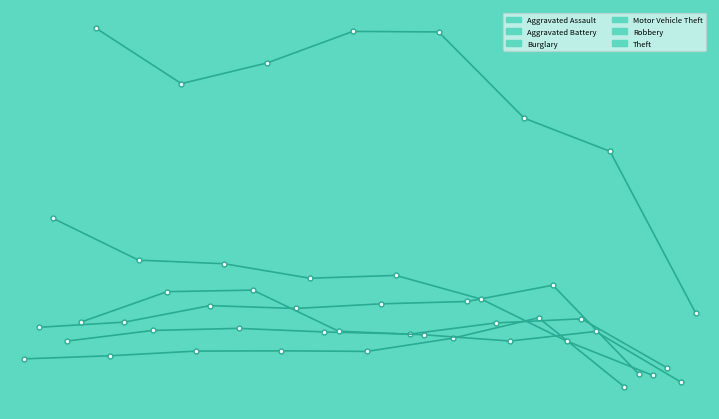

True or false: Motor Vehicle Theft has more than 1 points higher than both neighbors.

True